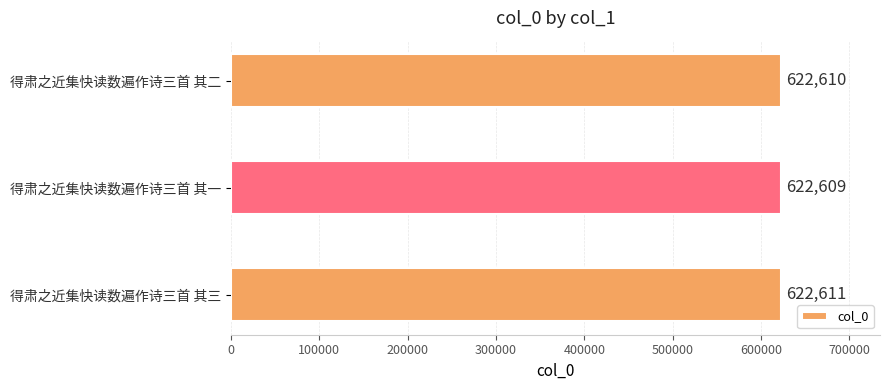

What is the smallest value displayed?

622609